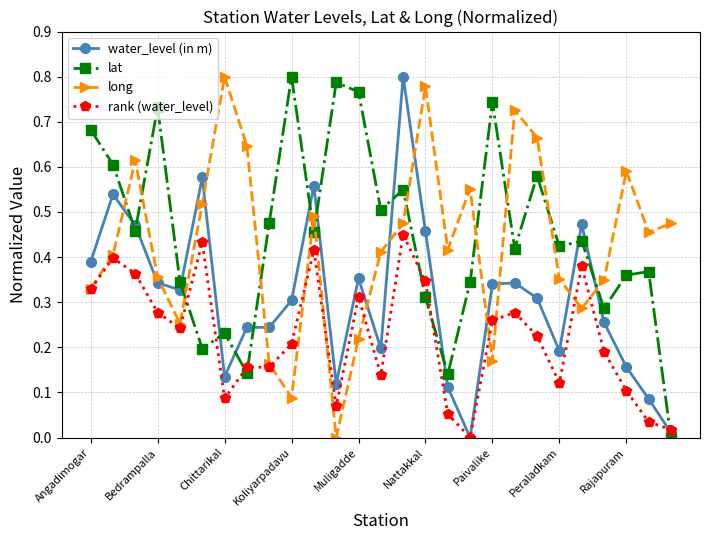

Which series ends up on top after the final intersection of lat and long?

long